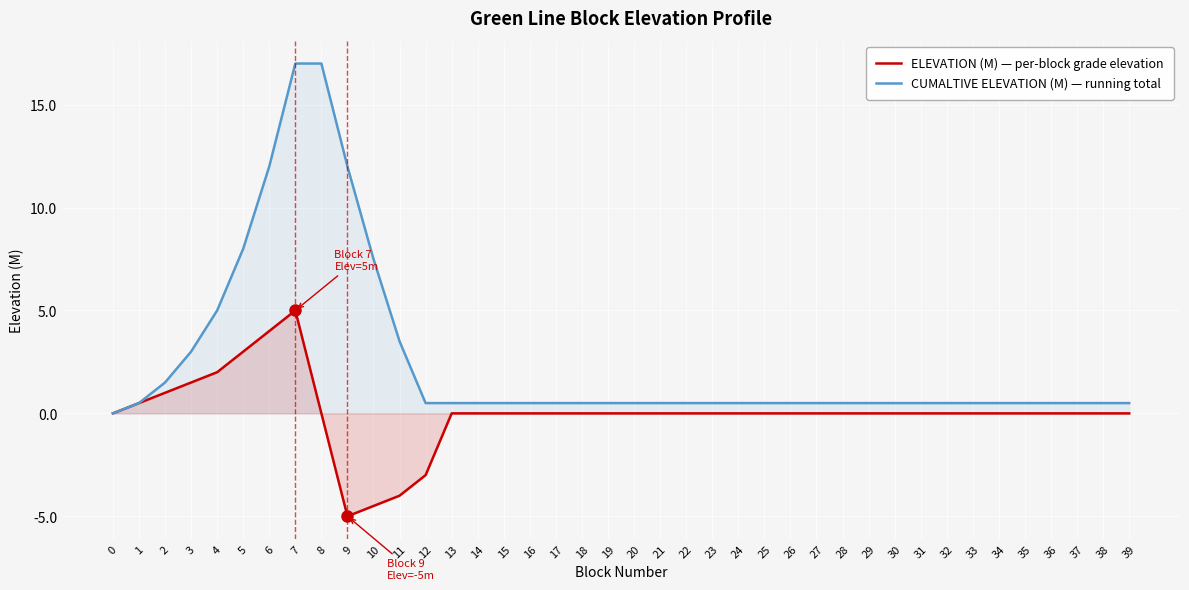

True or false: CUMALTIVE ELEVATION (M) — running total and ELEVATION (M) — per-block grade elevation cross at least once.

False